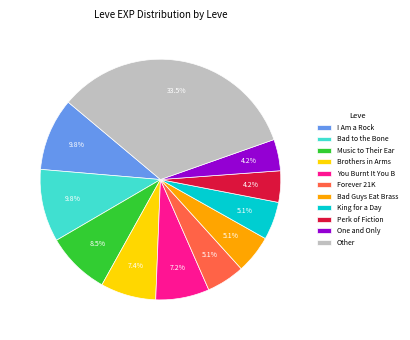

Is the sum of Bad Guys Eat Brass and Bad to the Bone greater than half?

No